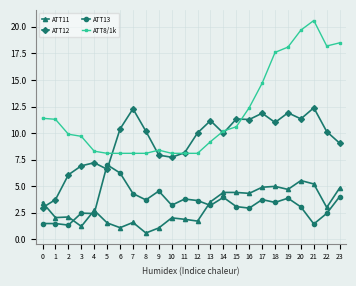

What is the average value of the ATT12 series?

9.2